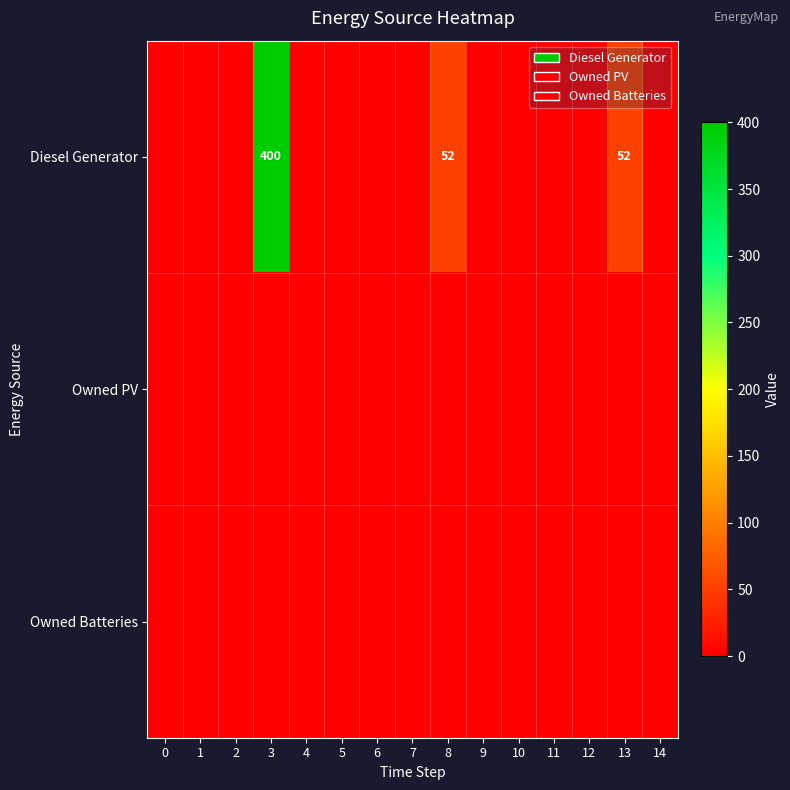

At which label is Diesel Generator closest to 200?

8